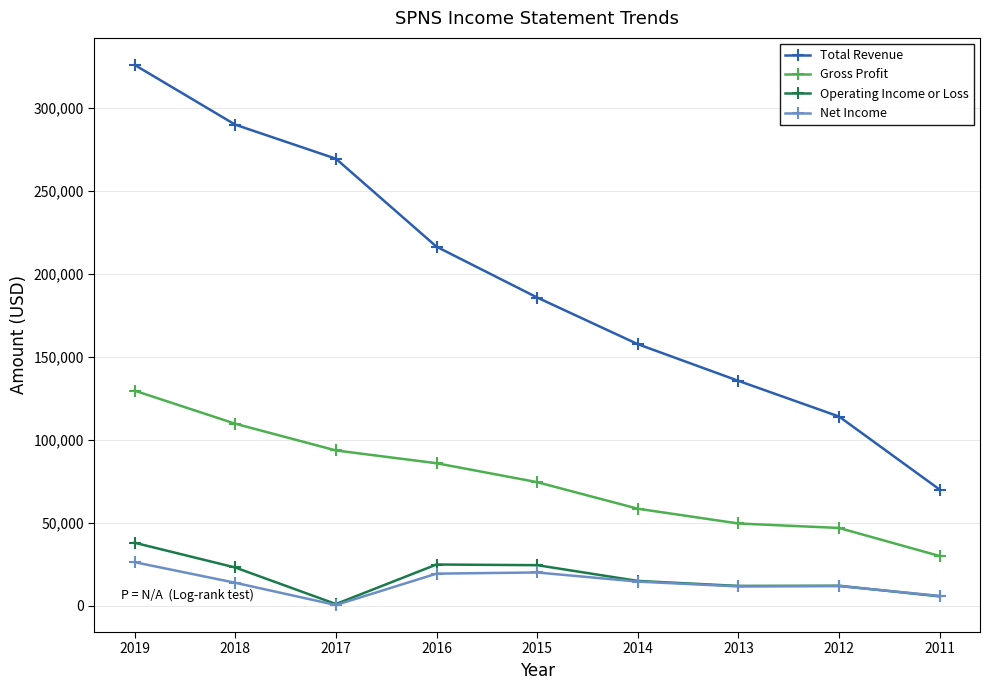

The Gross Profit series shows 93500 at 2017. True or false?

True